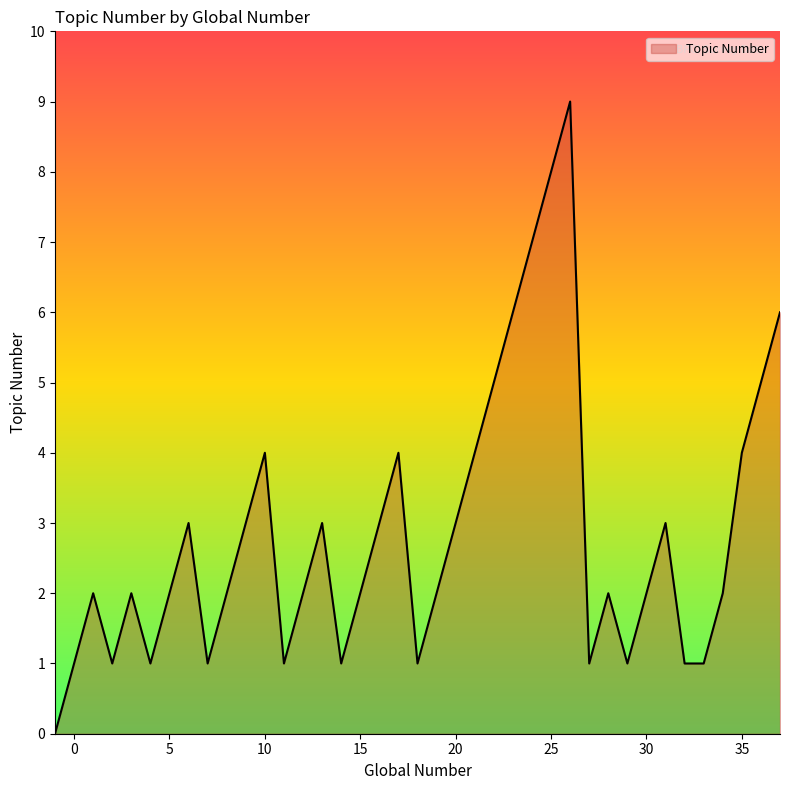

Reading left to right, what are all the values shown in this chart?

0	1	2	1	2	1	2	3	1	2	3	4	1	2	3	1	2	3	4	1	2	3	4	5	6	7	8	9	1	2	1	2	3	1	1	2	4	5	6